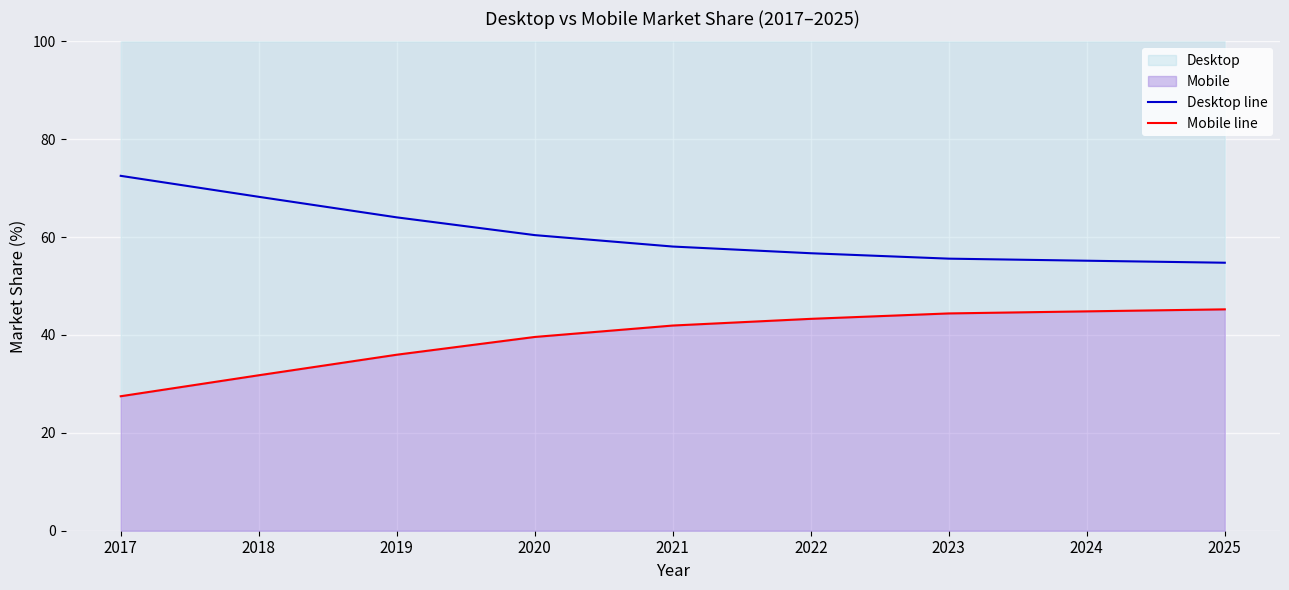

What is the total value across all series at 2023?

100.0